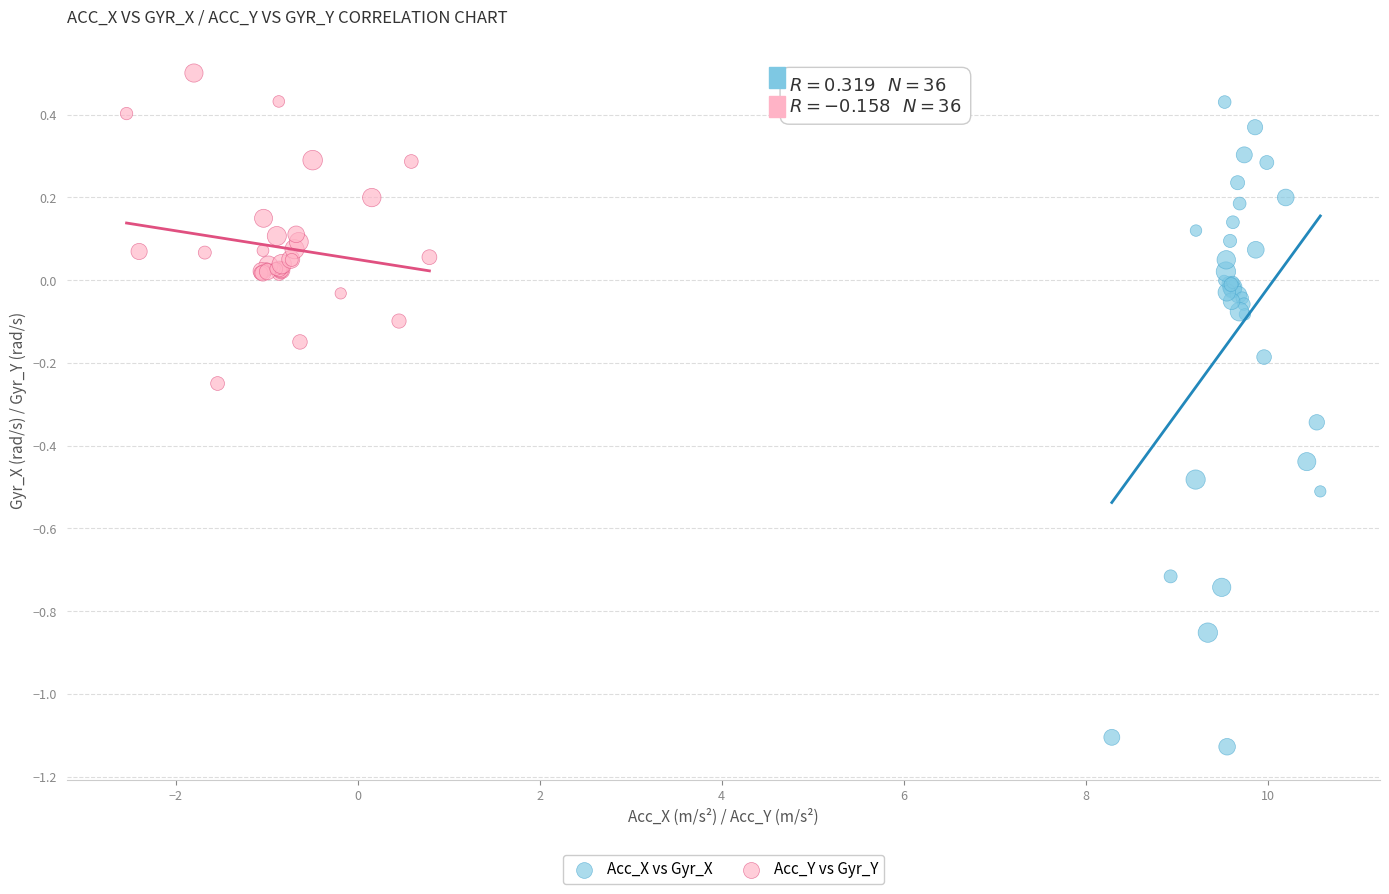

Which series reaches the minimum Y coordinate?

Acc_X vs Gyr_X